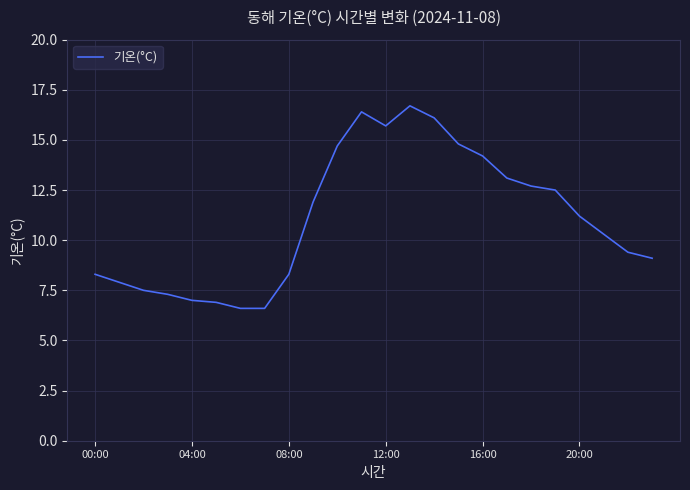

What is the smallest value displayed?

6.6